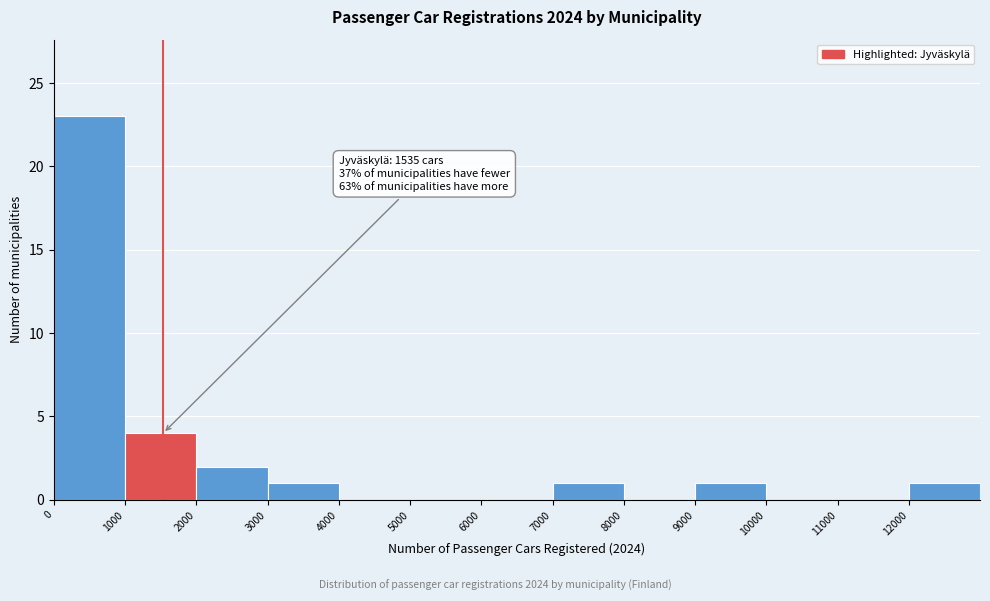

Over which range of the x-axis is the bar tallest?

0 to 1000